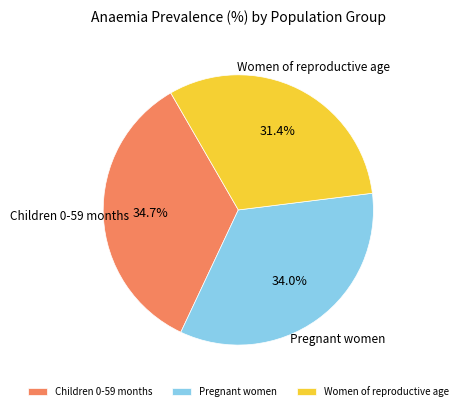

What portion of the pie excludes Children 0-59 months?

65.3%